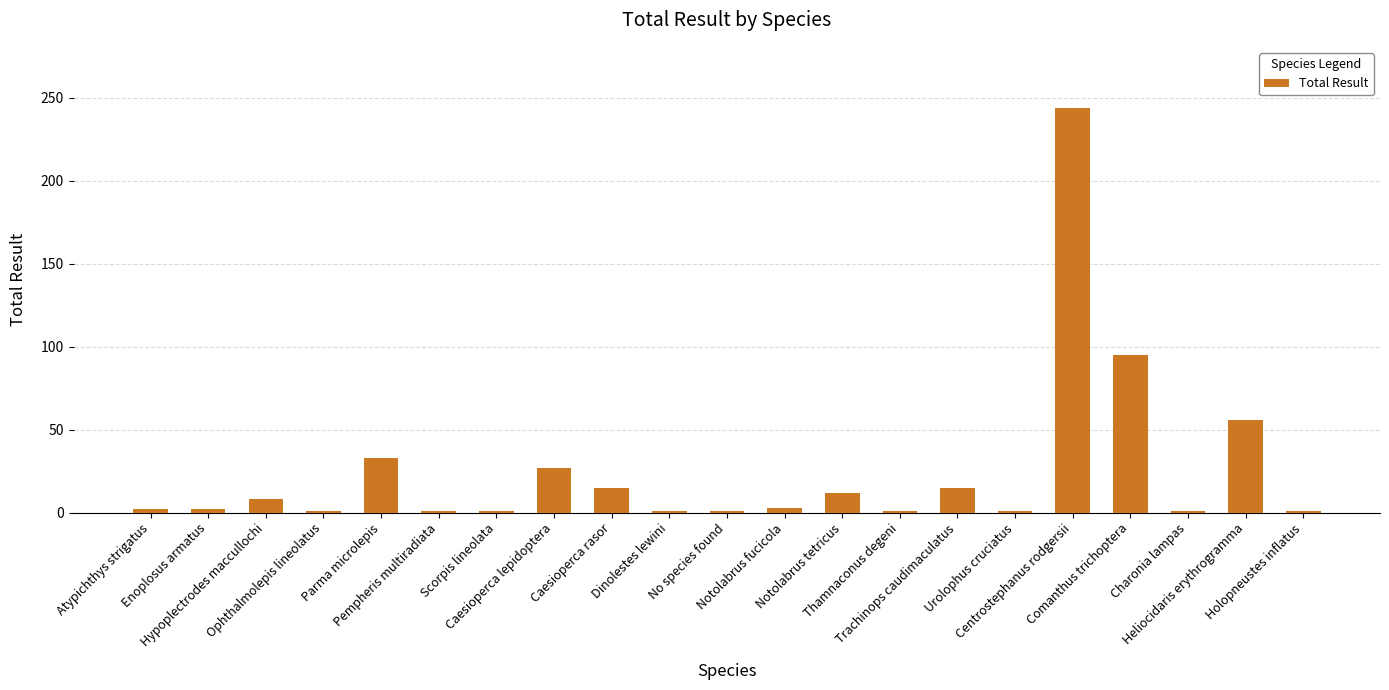

What is the maximum value shown in the chart?

244